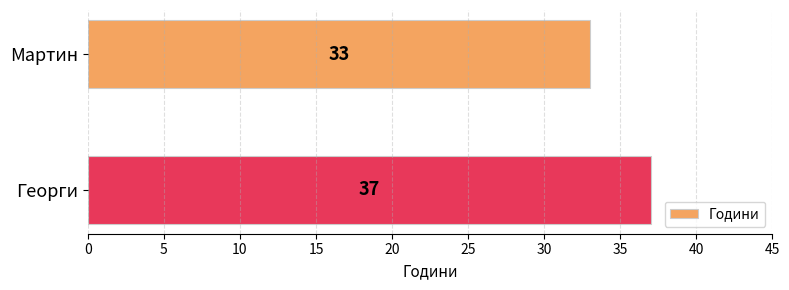

Rank the categories by value from lowest to highest.

Мартин, Георги